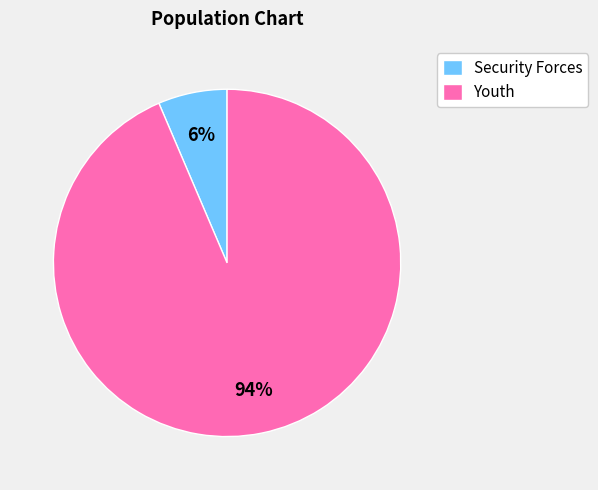

The Youth slice represents 94% of the pie. True or false?

True